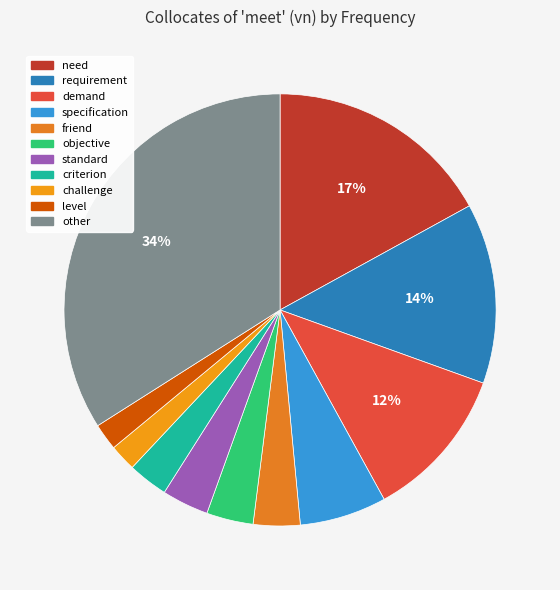

To the nearest percent, what is the average slice percentage?

9%